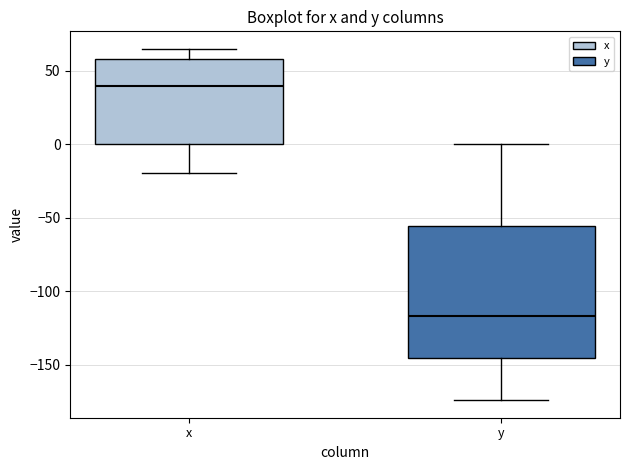

Which box's median line is the lowest?

y